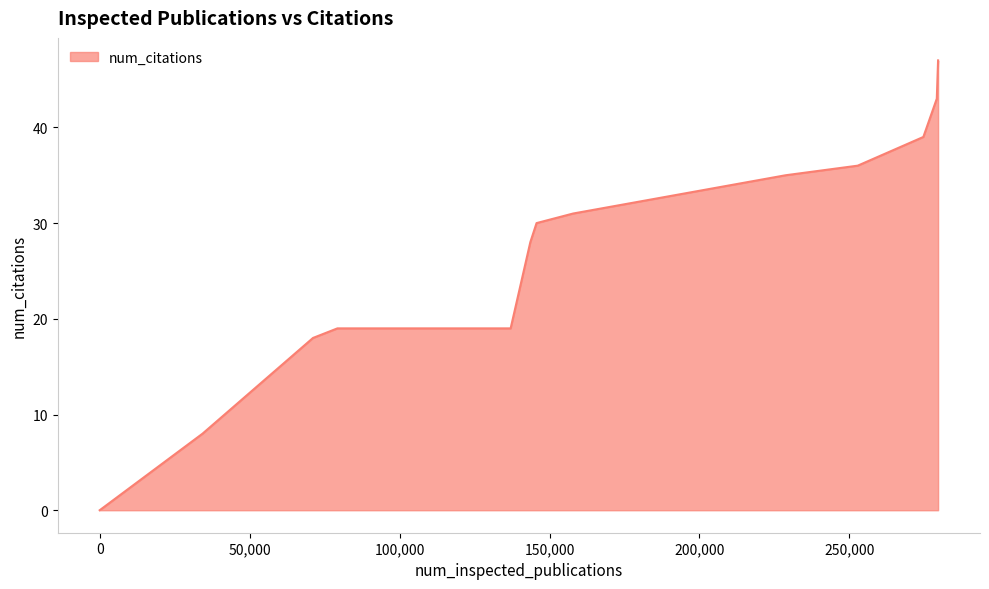

What is the maximum value shown in the chart?

47